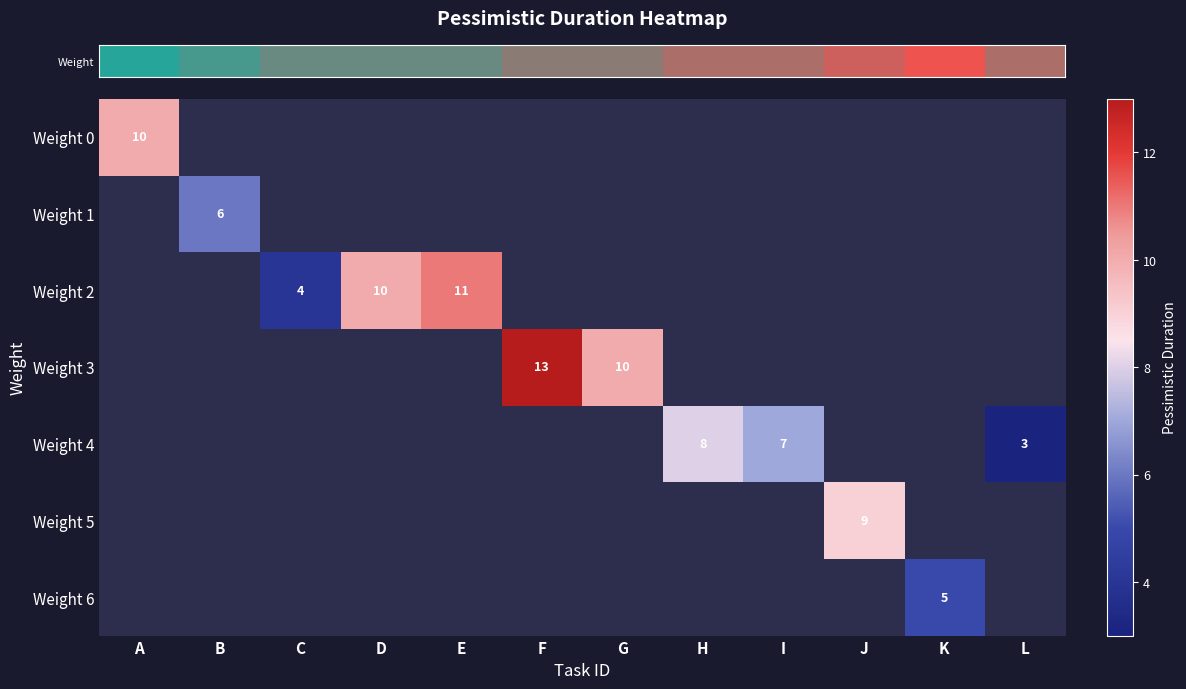

Rank the categories by row_3 value from lowest to highest.

G, H, I, J, K, L, A, B, C, D, E, F